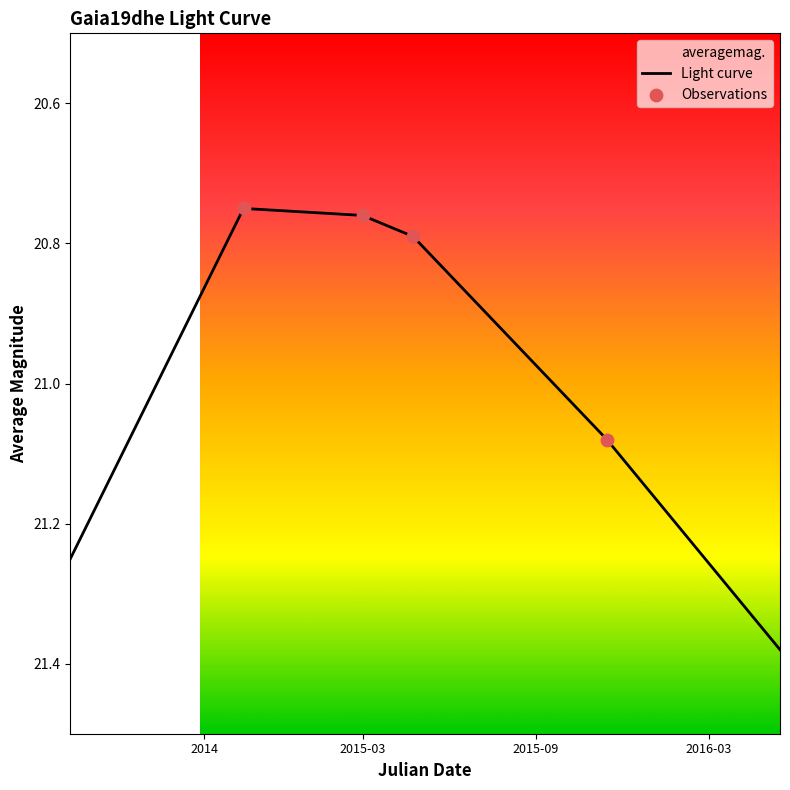

What is the ratio of the value at 2015-03-18 to the value at 2015-05-15?

1.0